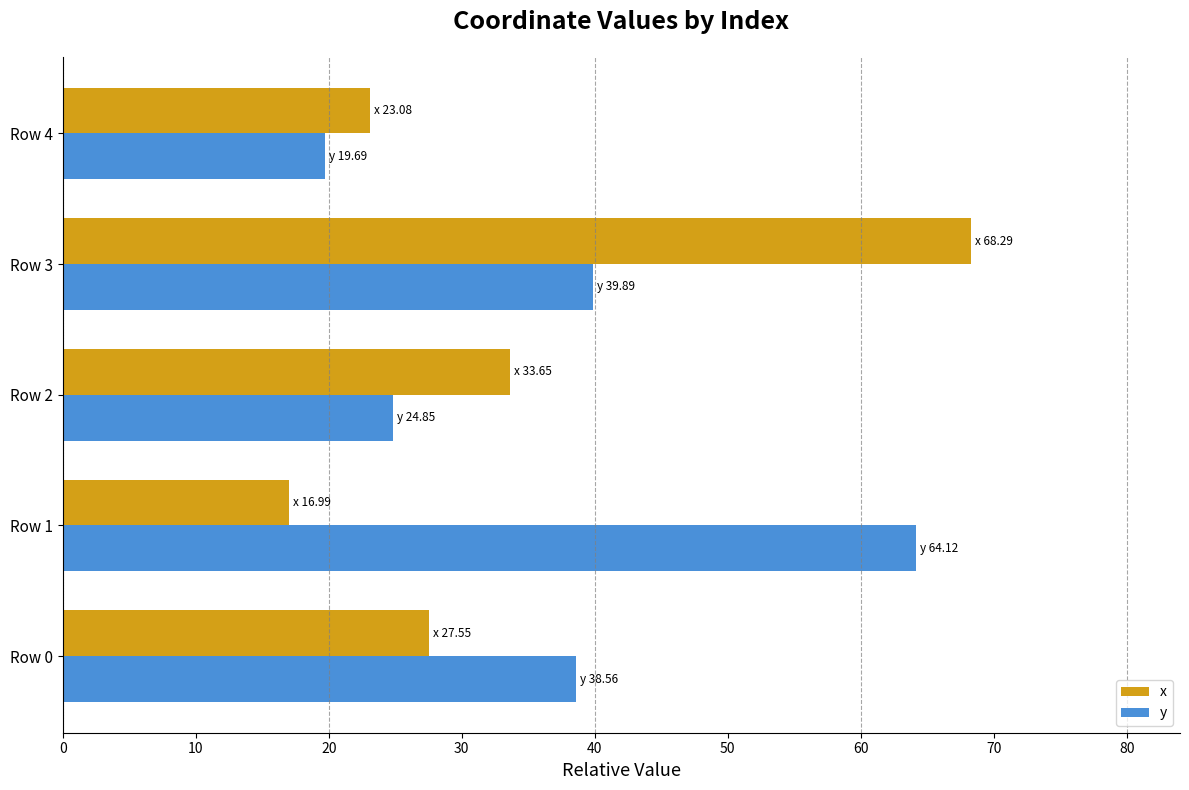

The value of y at Row 3 is 39.9. True or false?

True